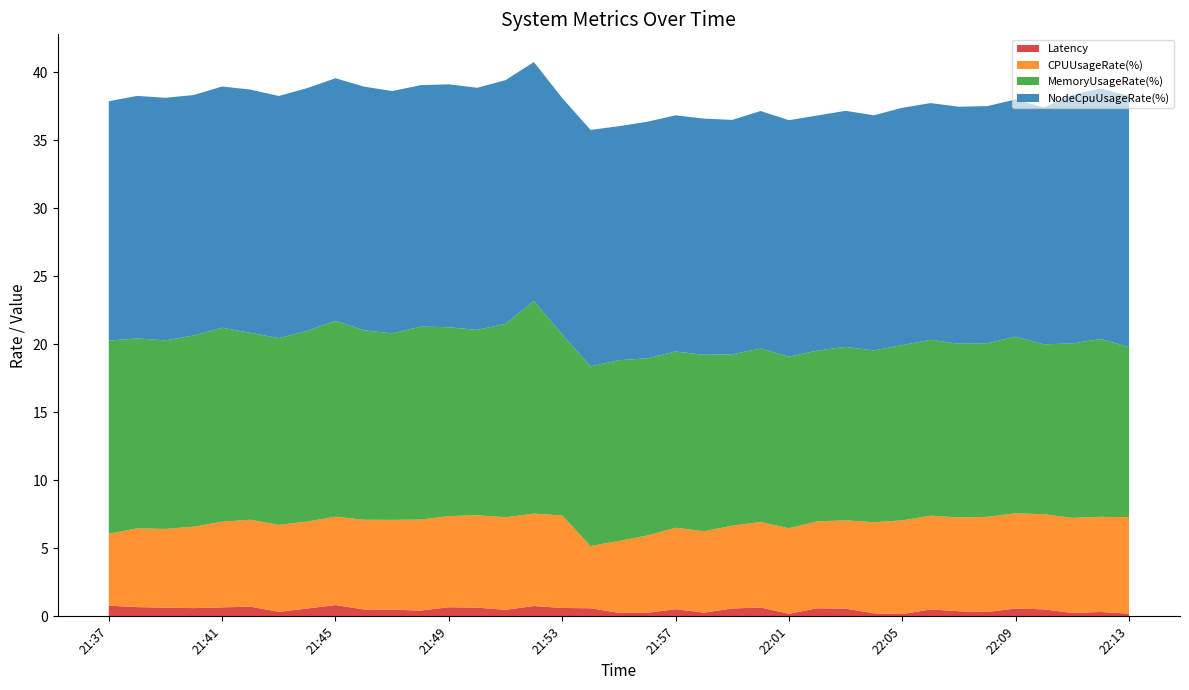

Reading left to right, extract all data points from this chart.

CPUUsageRate(%): 21:37=5.3	21:38=5.8	21:39=5.8	21:40=6.0	21:41=6.3	21:42=6.4	21:43=6.4	21:44=6.4	21:45=6.5	21:46=6.6	21:47=6.6	21:48=6.7	21:49=6.7	21:50=6.8	21:51=6.8	21:52=6.8	21:53=6.8	21:54=4.6	21:55=5.3	21:56=5.7	21:57=6.0	21:58=6.0	21:59=6.1	22:00=6.3	22:01=6.3	22:02=6.4	22:03=6.5	22:04=6.7	22:05=6.9	22:06=6.9	22:07=6.9	22:08=7.0	22:09=7.0	22:10=7.0	22:11=7.0	22:12=7.0	22:13=7.1
MemoryUsageRate(%): 21:37=14.2	21:38=14.0	21:39=13.9	21:40=14.1	21:41=14.3	21:42=13.7	21:43=13.7	21:44=14.0	21:45=14.4	21:46=13.9	21:47=13.7	21:48=14.2	21:49=13.9	21:50=13.6	21:51=14.2	21:52=15.6	21:53=13.3	21:54=13.2	21:55=13.3	21:56=13.0	21:57=13.0	21:58=13.0	21:59=12.6	22:00=12.7	22:01=12.6	22:02=12.5	22:03=12.7	22:04=12.6	22:05=12.9	22:06=12.9	22:07=12.8	22:08=12.8	22:09=13.0	22:10=12.5	22:11=12.8	22:12=13.1	22:13=12.5
NodeCpuUsageRate(%): 21:37=17.6	21:38=17.8	21:39=17.8	21:40=17.7	21:41=17.7	21:42=17.9	21:43=17.8	21:44=17.8	21:45=17.8	21:46=17.9	21:47=17.8	21:48=17.7	21:49=17.9	21:50=17.8	21:51=17.9	21:52=17.6	21:53=17.4	21:54=17.4	21:55=17.2	21:56=17.4	21:57=17.4	21:58=17.4	21:59=17.2	22:00=17.5	22:01=17.4	22:02=17.3	22:03=17.3	22:04=17.3	22:05=17.4	22:06=17.4	22:07=17.4	22:08=17.4	22:09=17.4	22:10=17.4	22:11=18.3	22:12=18.4	22:13=18.5
Latency: 21:37=0.8	21:38=0.7	21:39=0.6	21:40=0.6	21:41=0.7	21:42=0.7	21:43=0.3	21:44=0.6	21:45=0.8	21:46=0.5	21:47=0.5	21:48=0.4	21:49=0.7	21:50=0.6	21:51=0.5	21:52=0.8	21:53=0.6	21:54=0.6	21:55=0.3	21:56=0.3	21:57=0.5	21:58=0.3	21:59=0.6	22:00=0.6	22:01=0.2	22:02=0.6	22:03=0.6	22:04=0.2	22:05=0.2	22:06=0.5	22:07=0.4	22:08=0.3	22:09=0.6	22:10=0.5	22:11=0.2	22:12=0.3	22:13=0.2